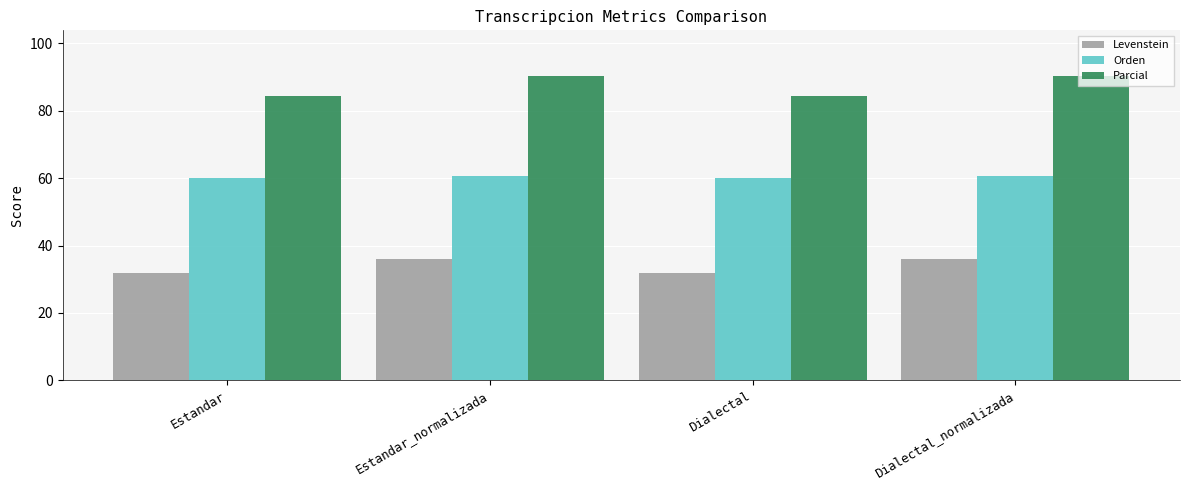

What is the sum of the Parcial values at Estandar and Estandar_normalizada?

174.7